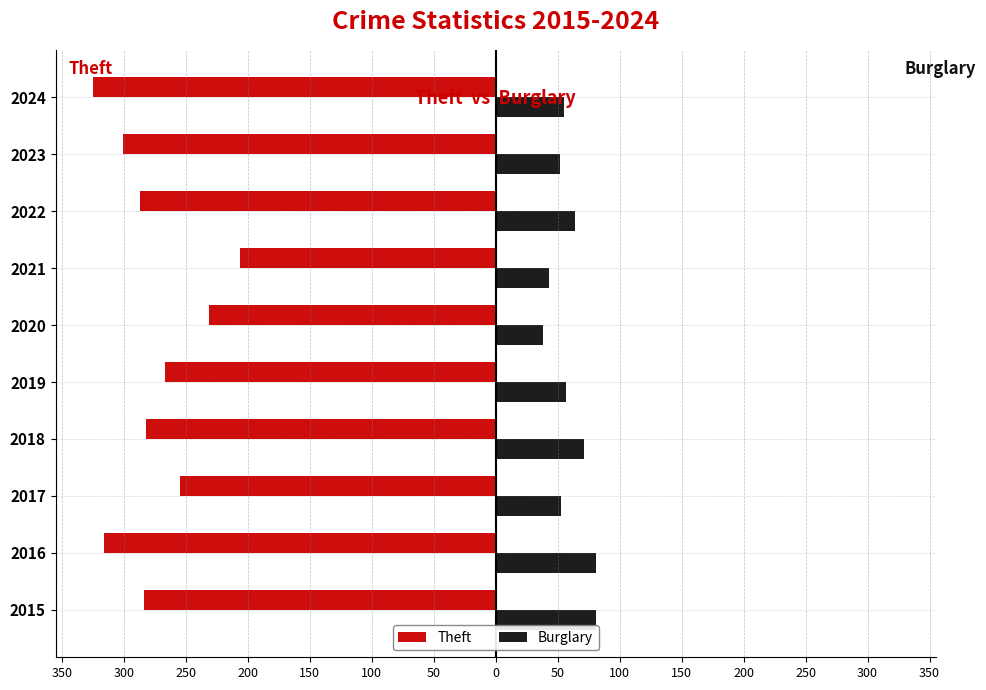

What are all the series names shown in the legend?

Theft, Burglary